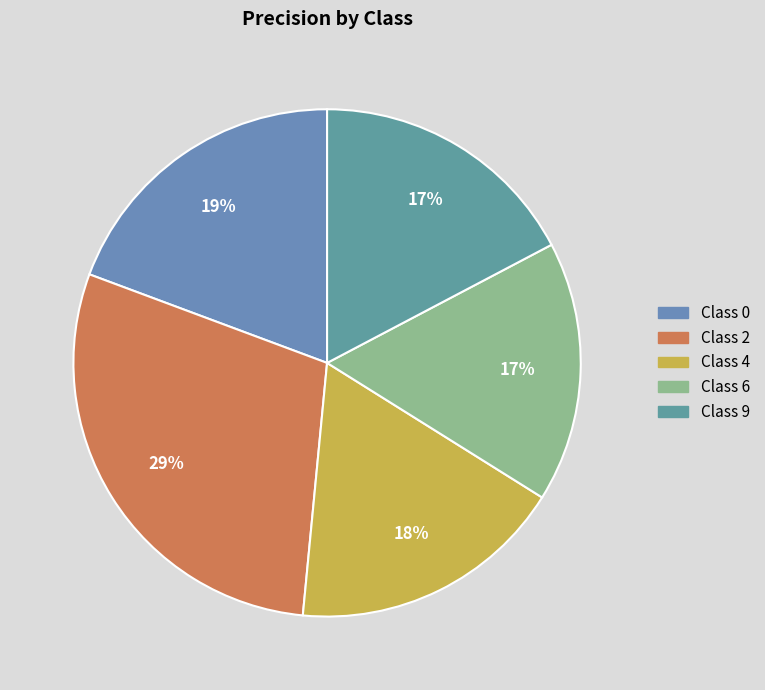

Count the number of slices in the pie.

5